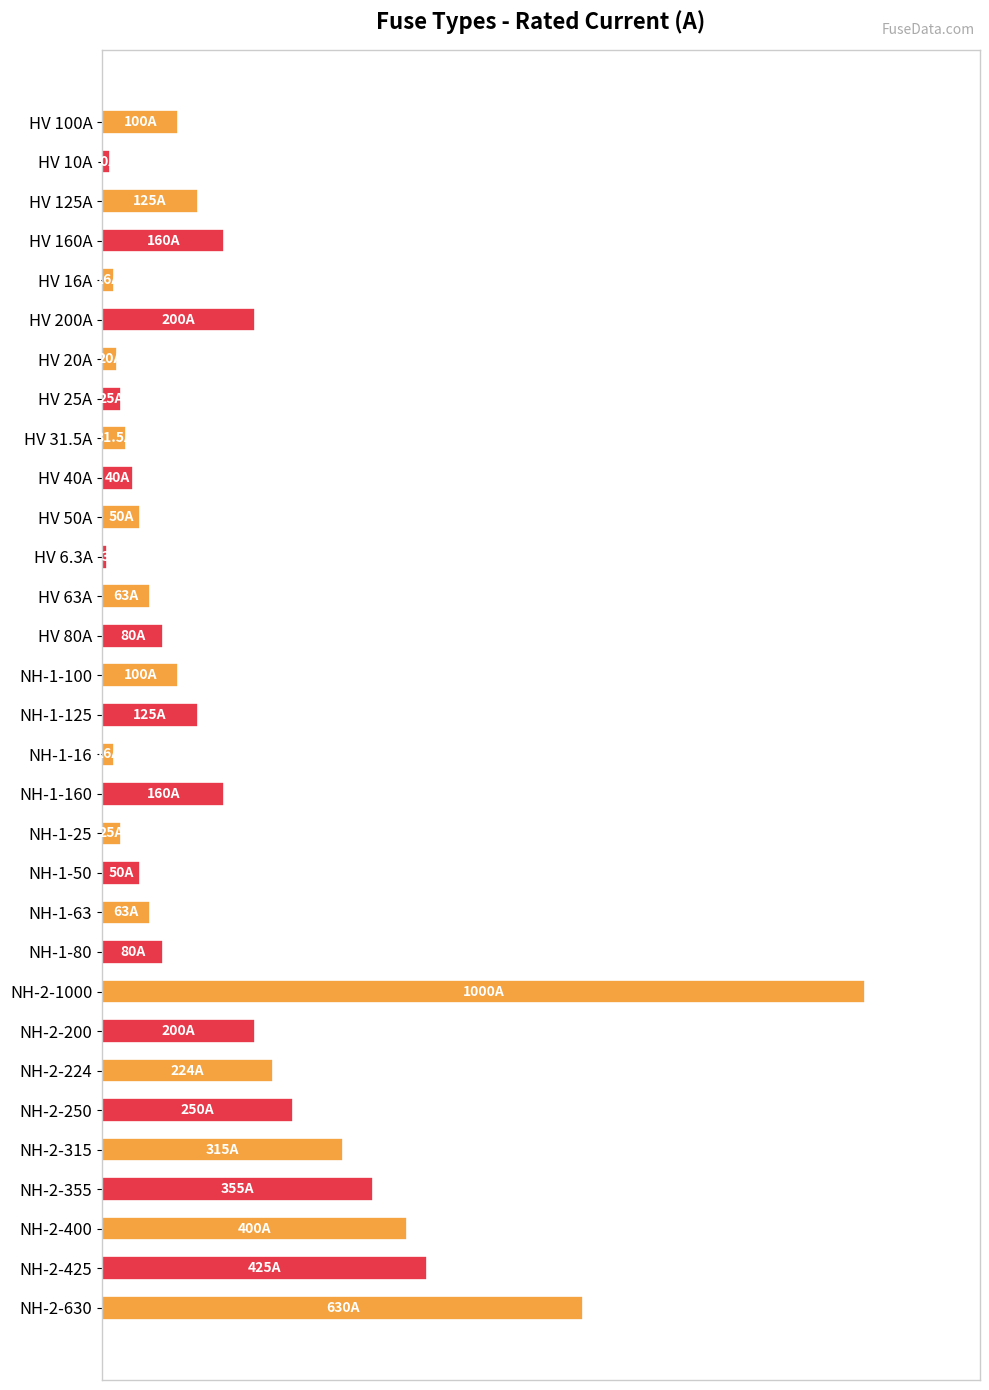

Does the chart contain any negative values?

No